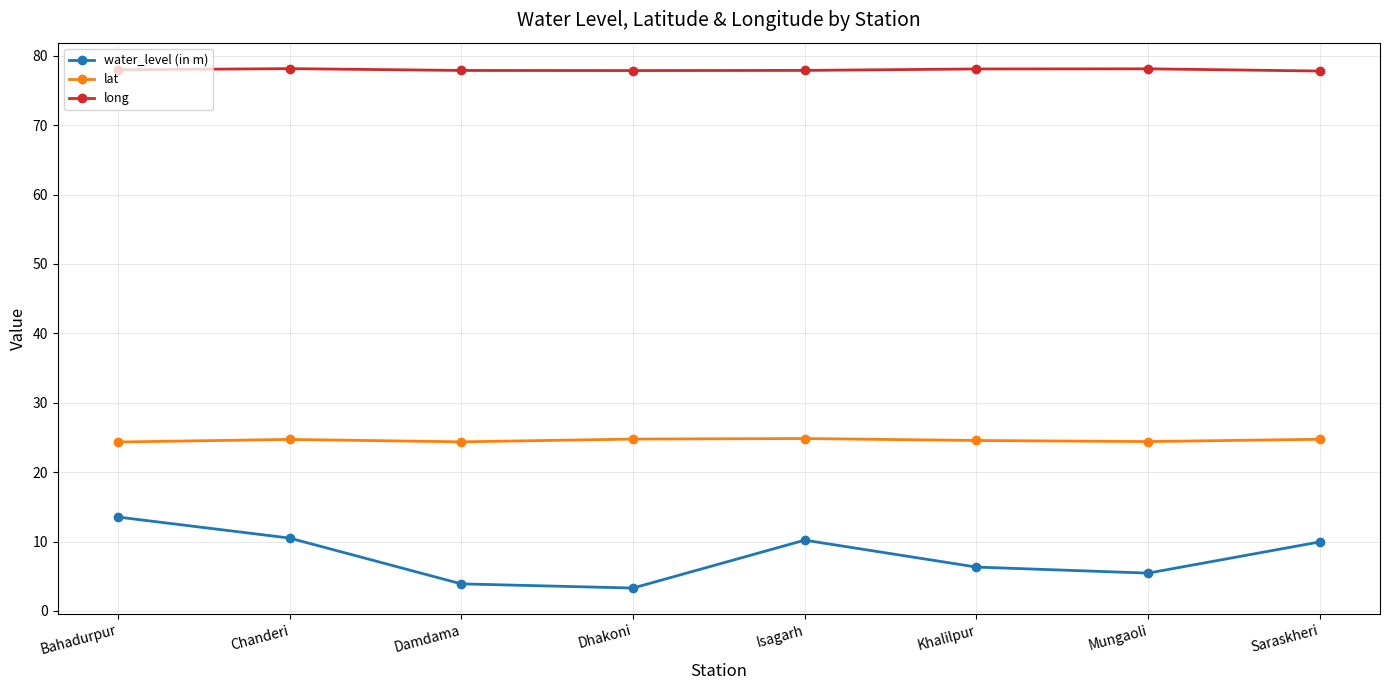

What is the label of the 3rd point from the left?

Damdama